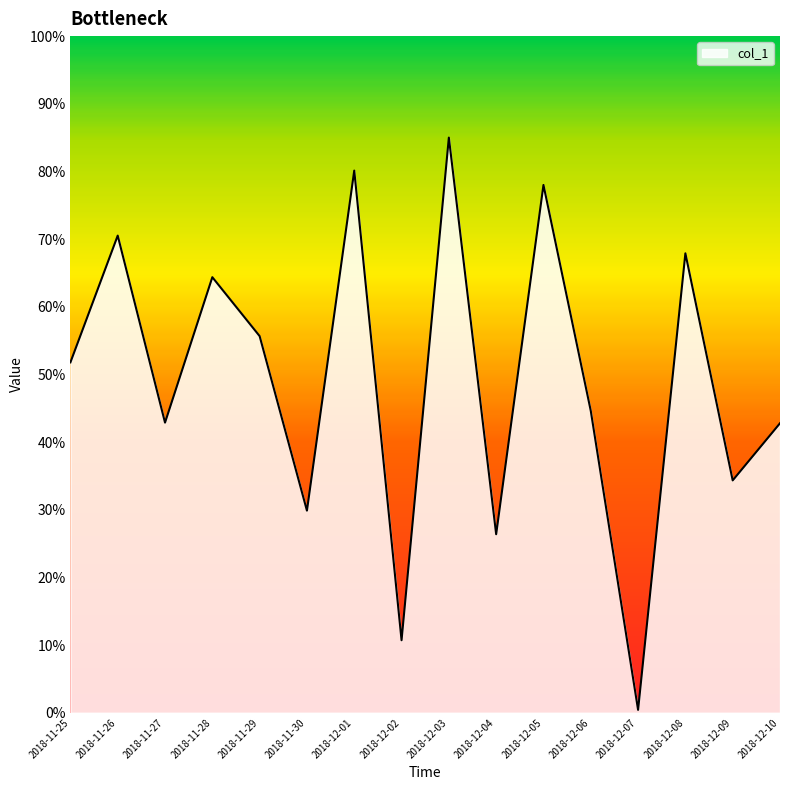

What position from the right is 2018-11-27?

14